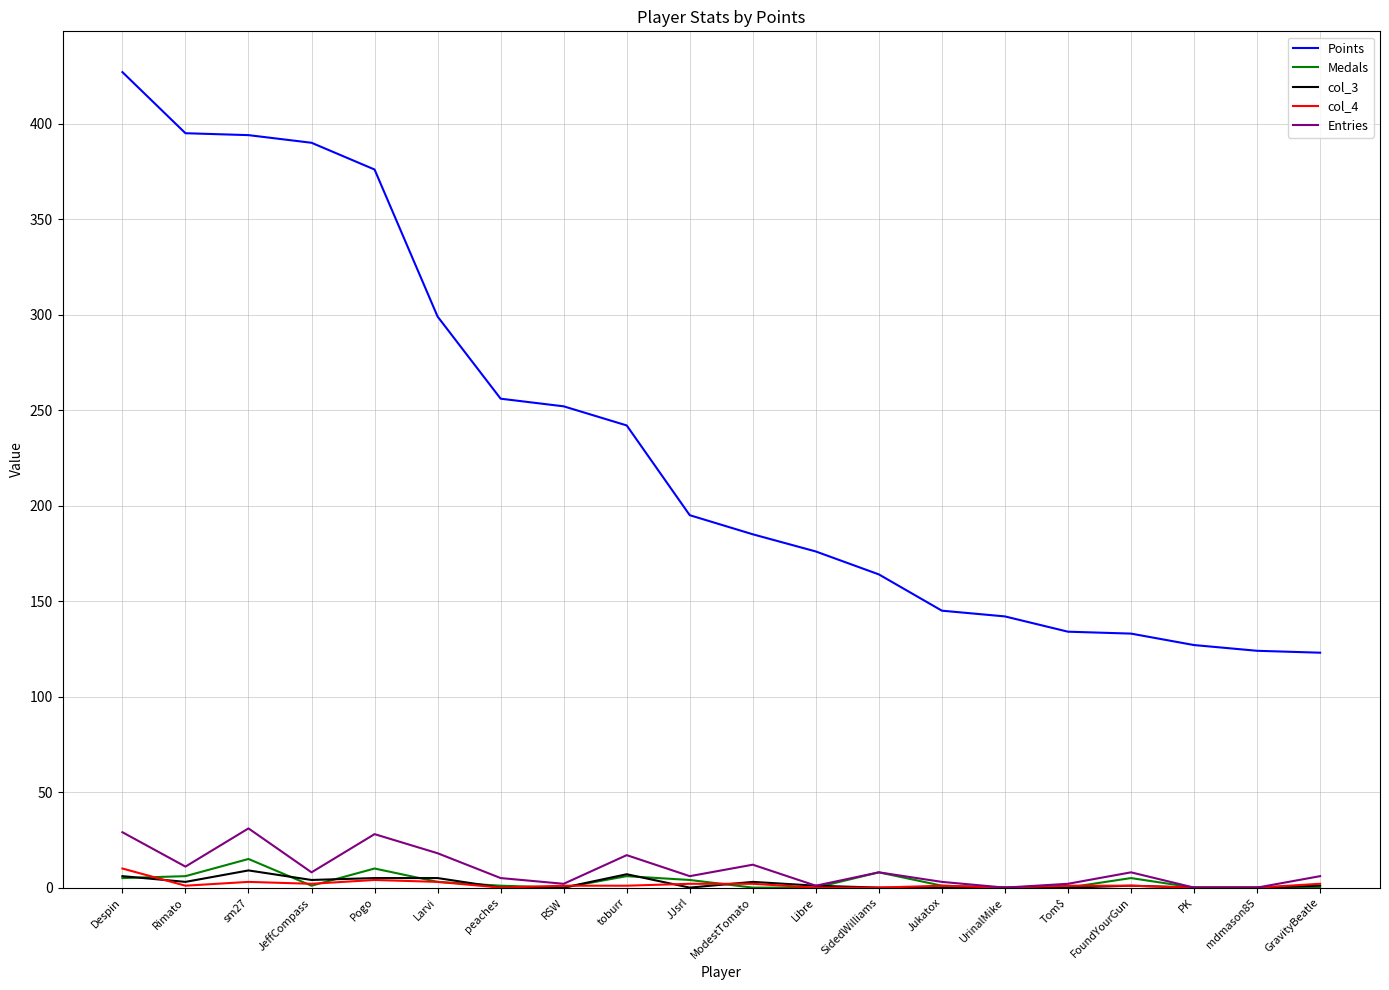

True or false: col_3 and Points cross at least once.

False